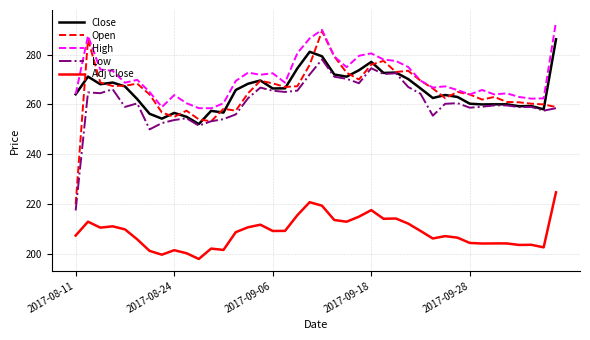

Rank the series by their maximum value, from highest to lowest.

High, Open, Close, Low, Adj Close